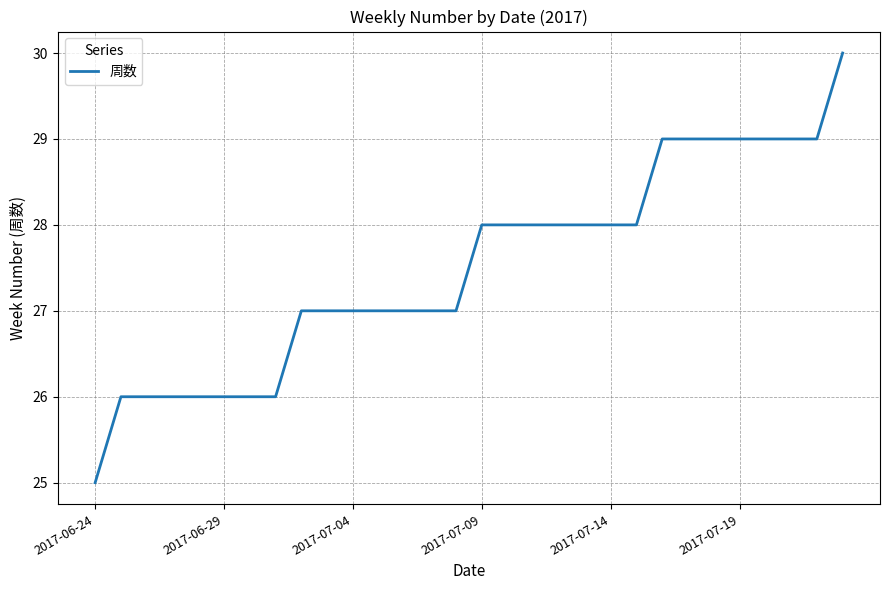

What is the smallest value displayed?

25